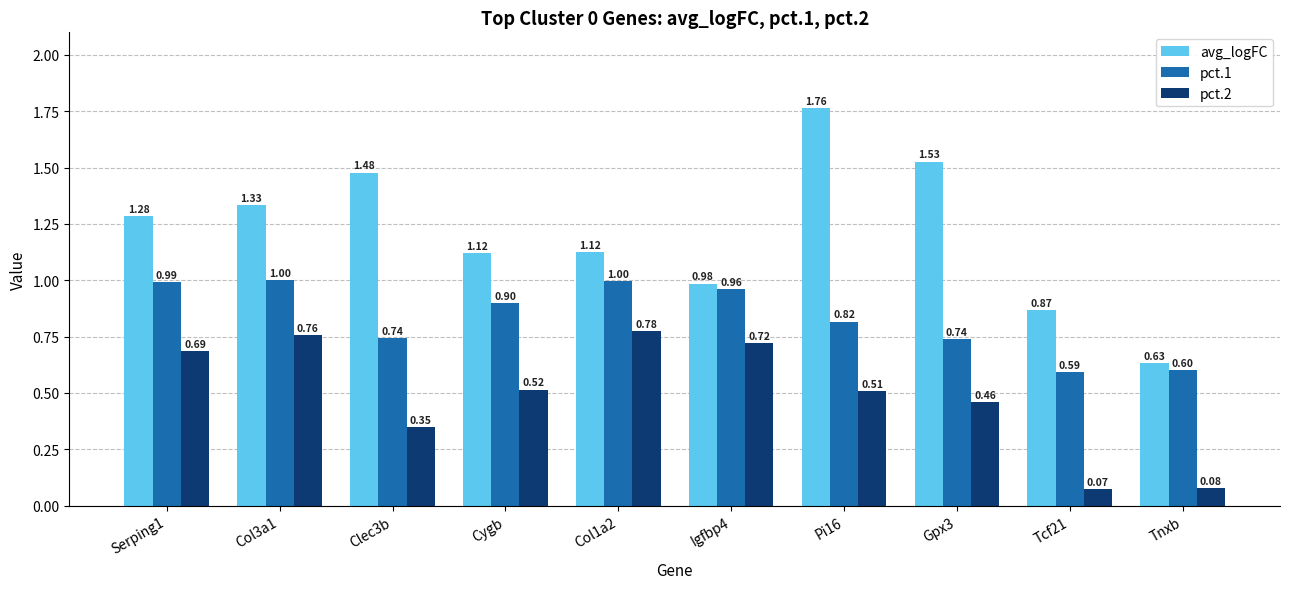

What is the average value of the avg_logFC series?

1.2